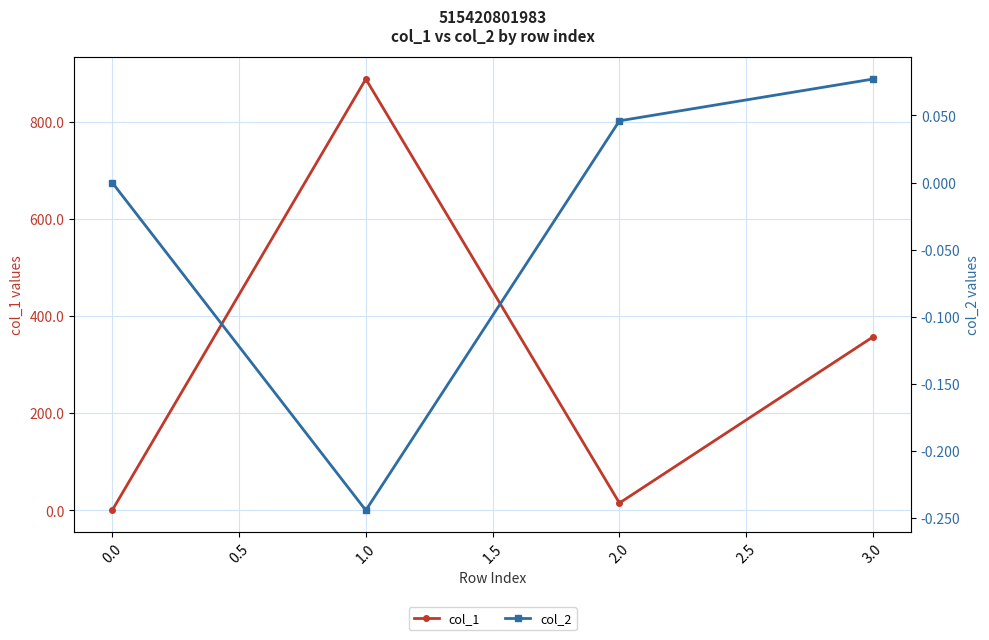

How many values in col_2 are above zero?

2